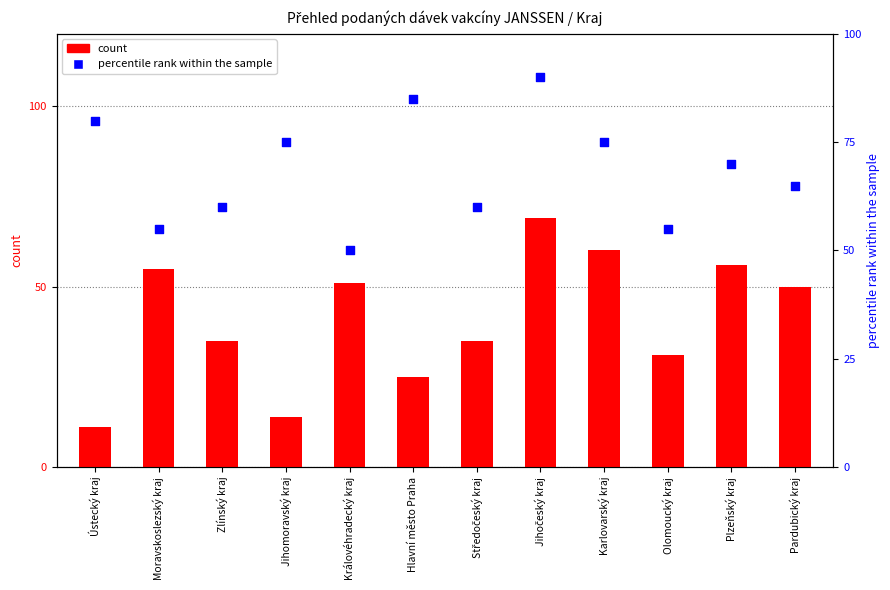

At how many categories does at least one series exceed 73?

5